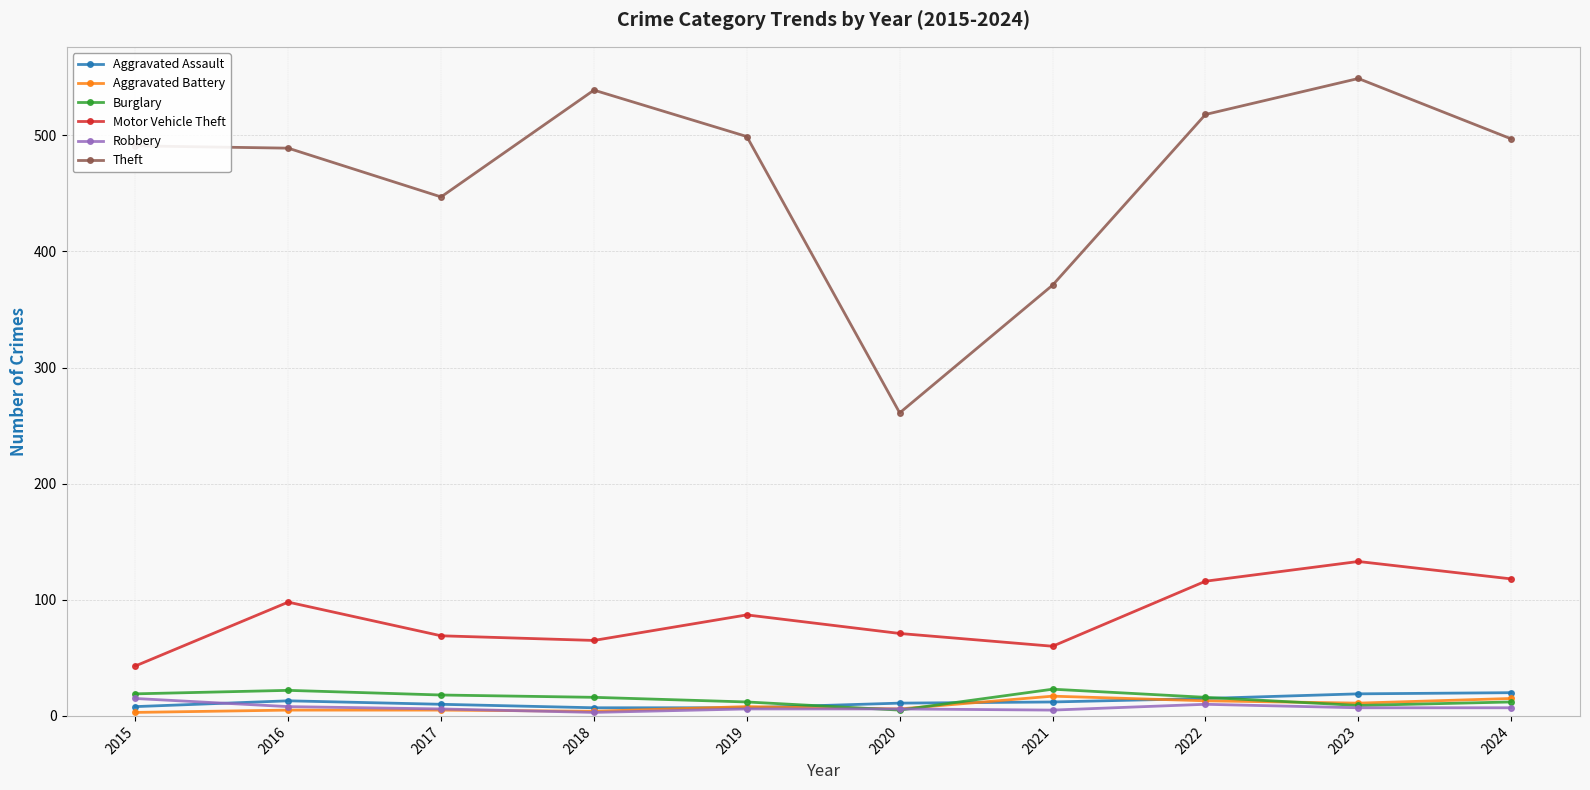

What is the average value of the Theft series?

466